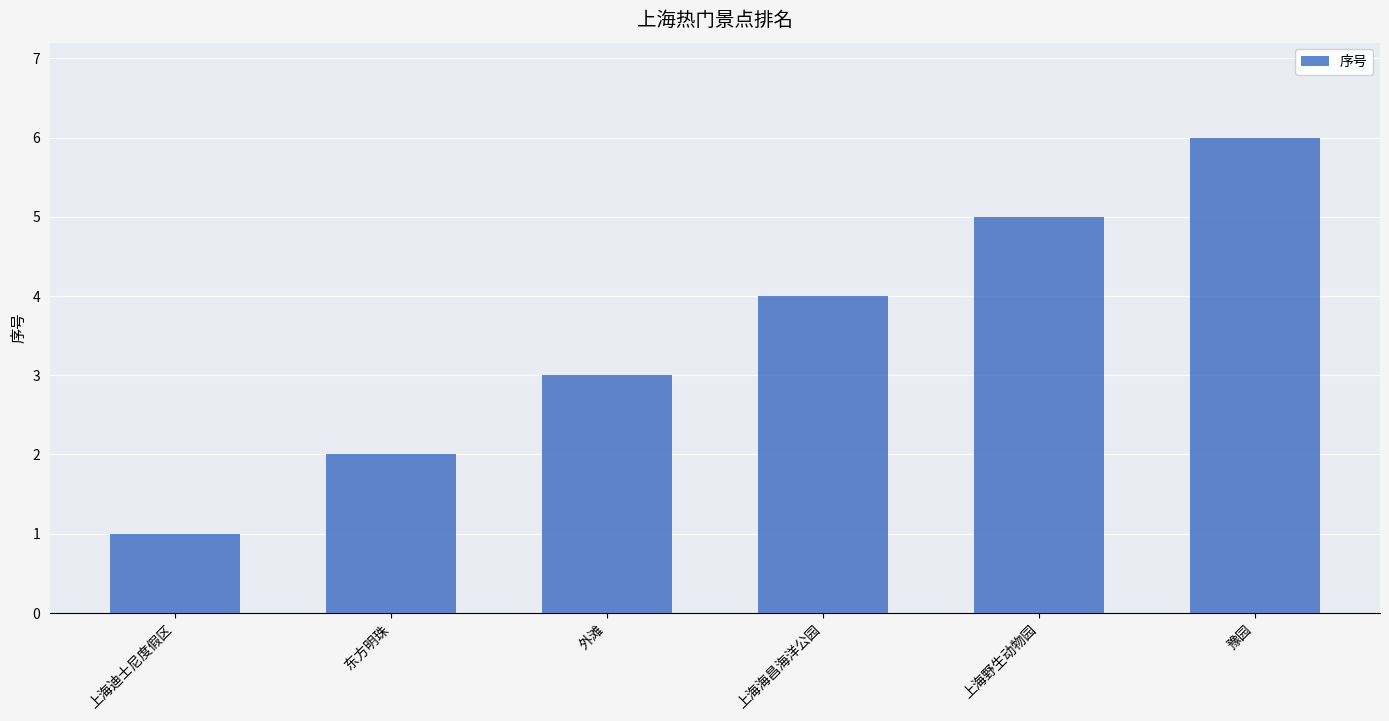

What is the ratio of the value at 上海迪士尼度假区 to the value at 豫园?

0.2